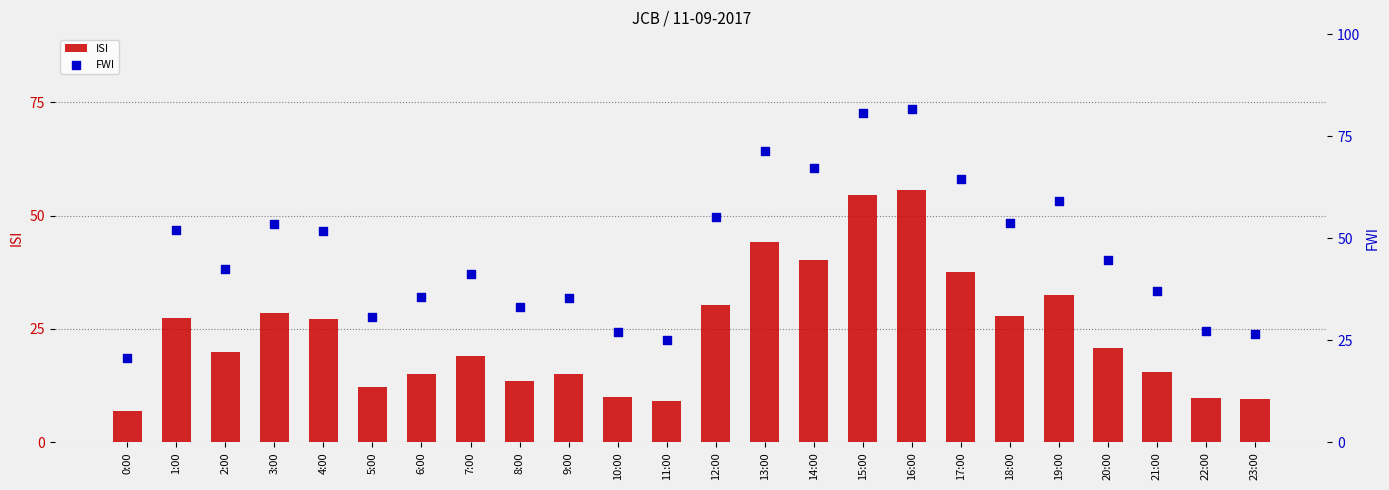

Which series has the largest Y range (max minus min)?

FWI